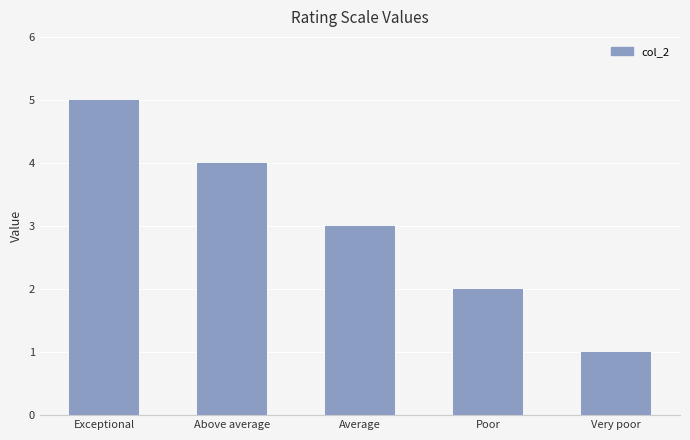

What position from the left is Very poor?

5